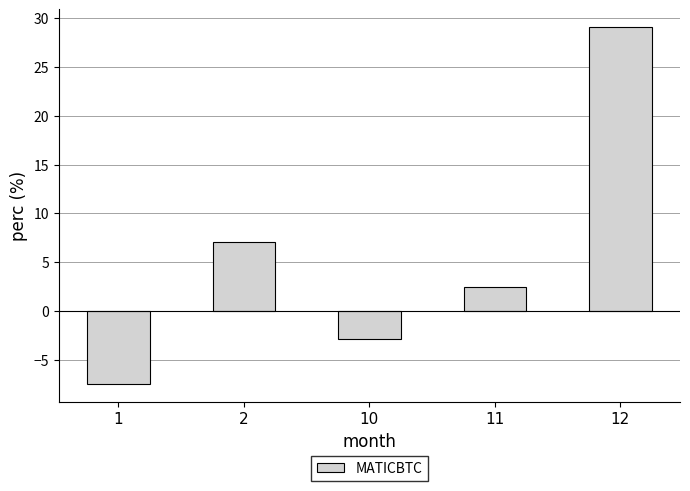

Where does the data first go above 2?

2